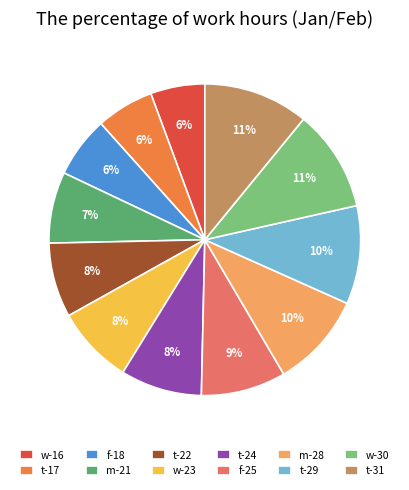

Do t-22 and w-30 together represent more than half of the pie?

No